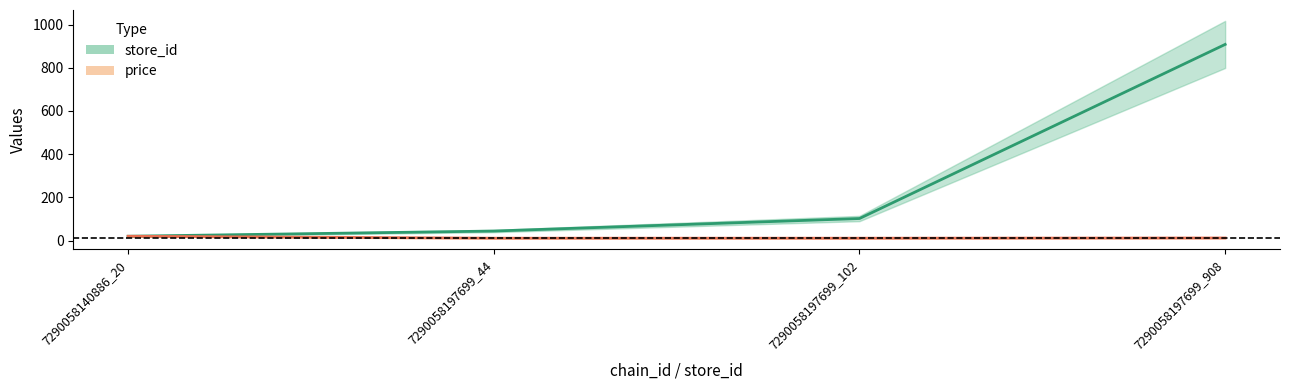

True or false: store_id has a value of 42.2 at 7290058197699_102.

False